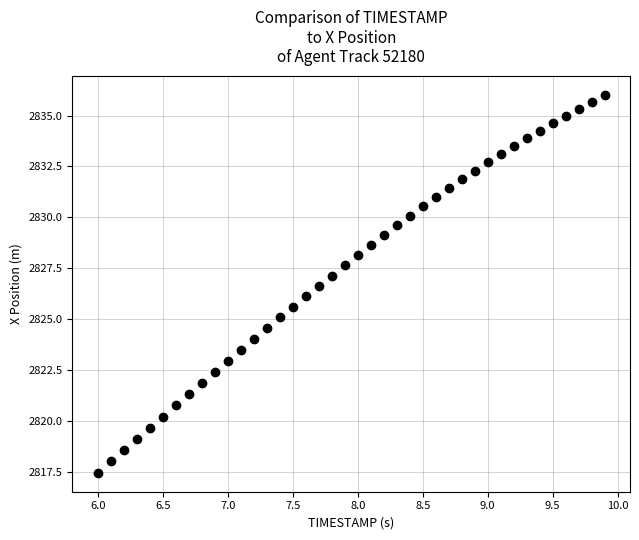

What is the range of X values (max minus min)?

3.9